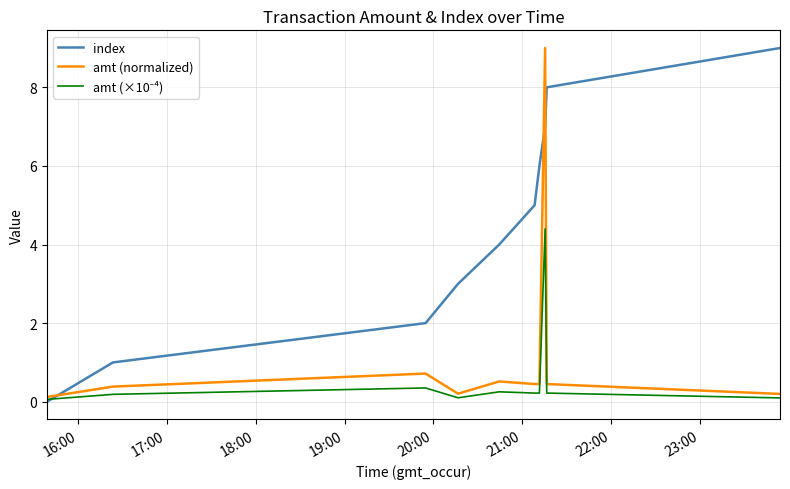

How many series are shown in this chart?

3